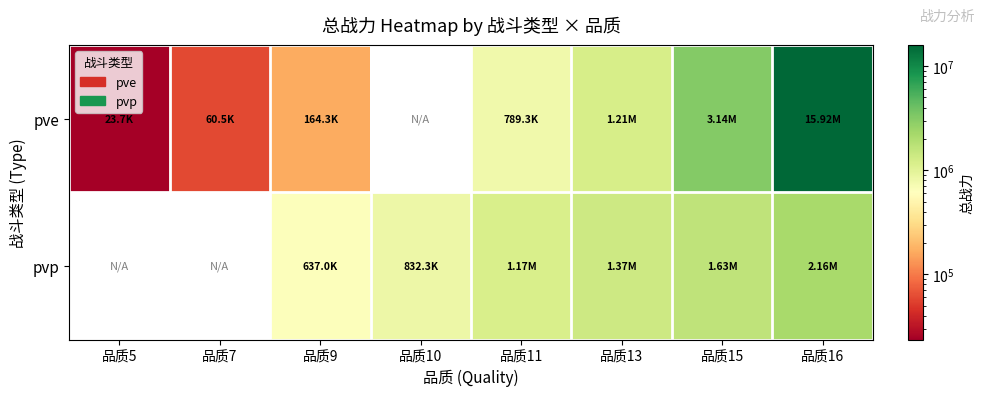

Rank the series at 品质9 from lowest to highest value.

pve, pvp